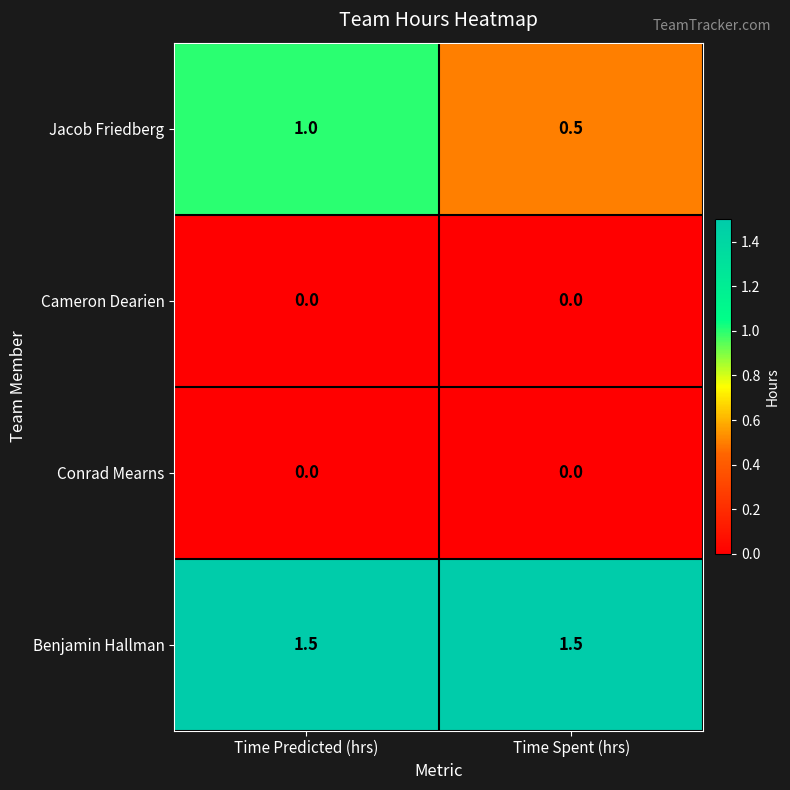

Reading left to right, what are all the values shown in this chart?

Jacob Friedberg: 1.0	0.5
Cameron Dearien: 0.0	0.0
Conrad Mearns: 0.0	0.0
Benjamin Hallman: 1.5	1.5